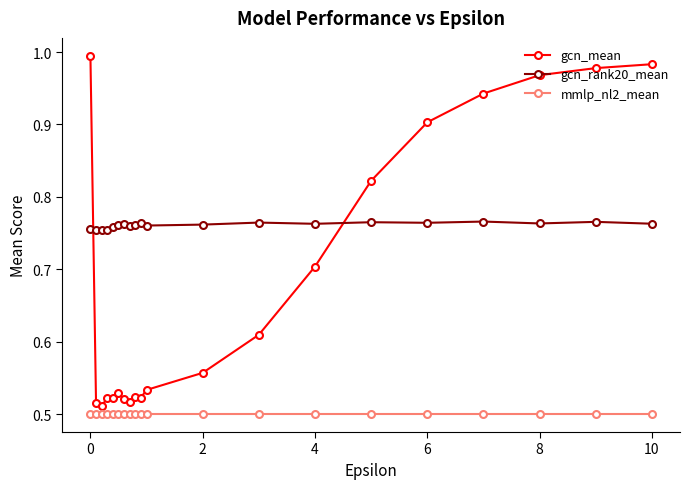

List the series in order of their overall mean, highest first.

gcn_rank20_mean, gcn_mean, mmlp_nl2_mean